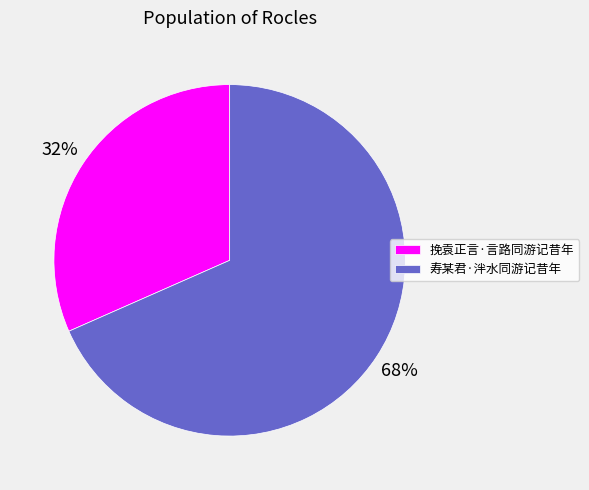

The 寿某君·泮水同游记昔年 slice represents 83% of the pie. True or false?

False